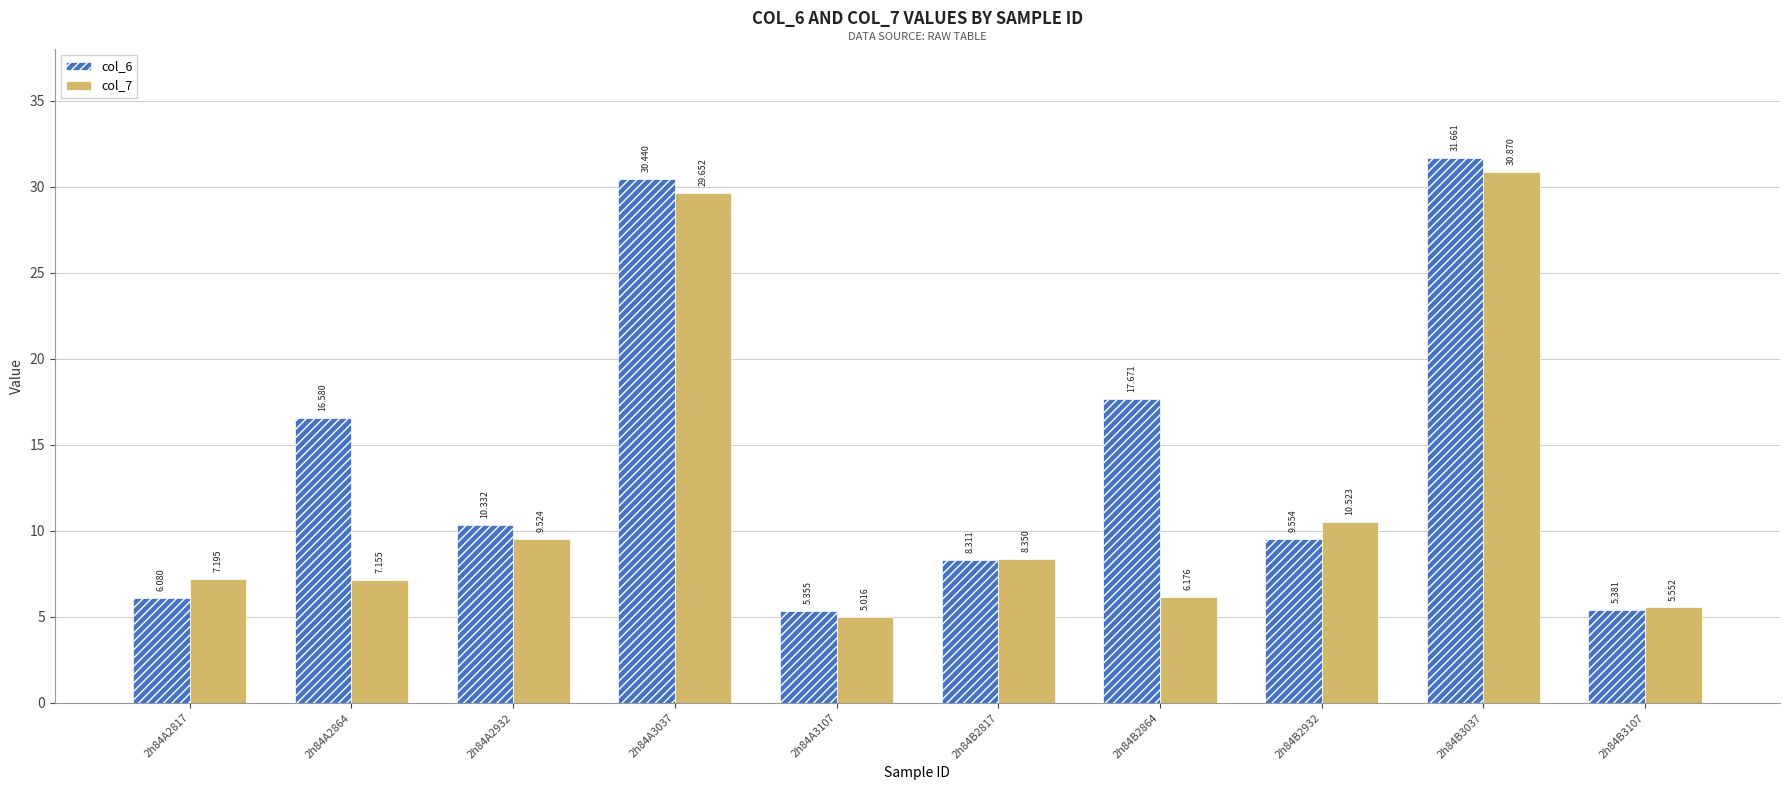

What is the sum of all col_7 values?

120.0